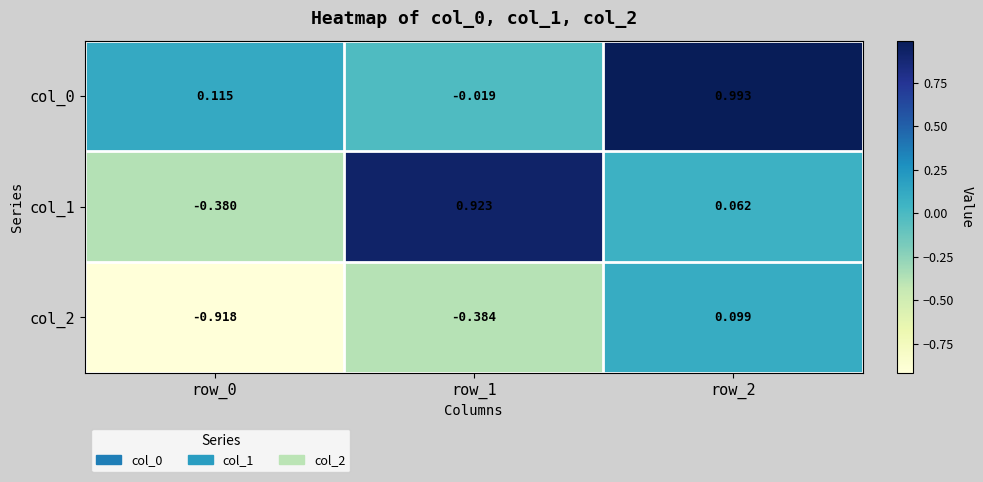

How many data points in col_1 are less than 0?

1